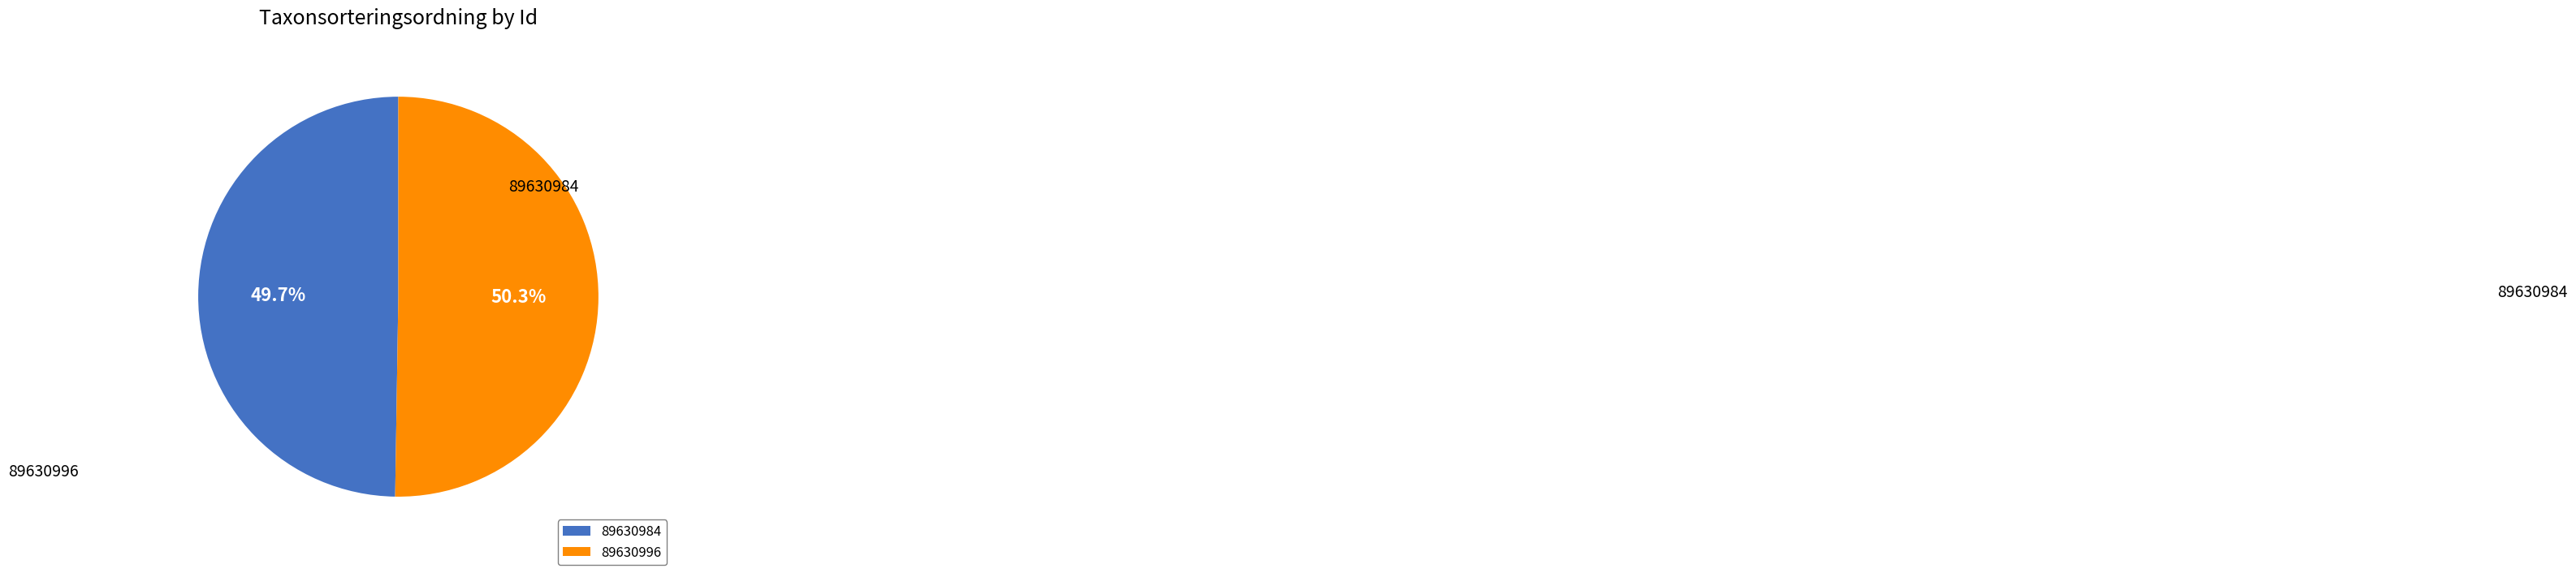

What is the ratio of the value at 89630984 to the value at 89630996?

1.0